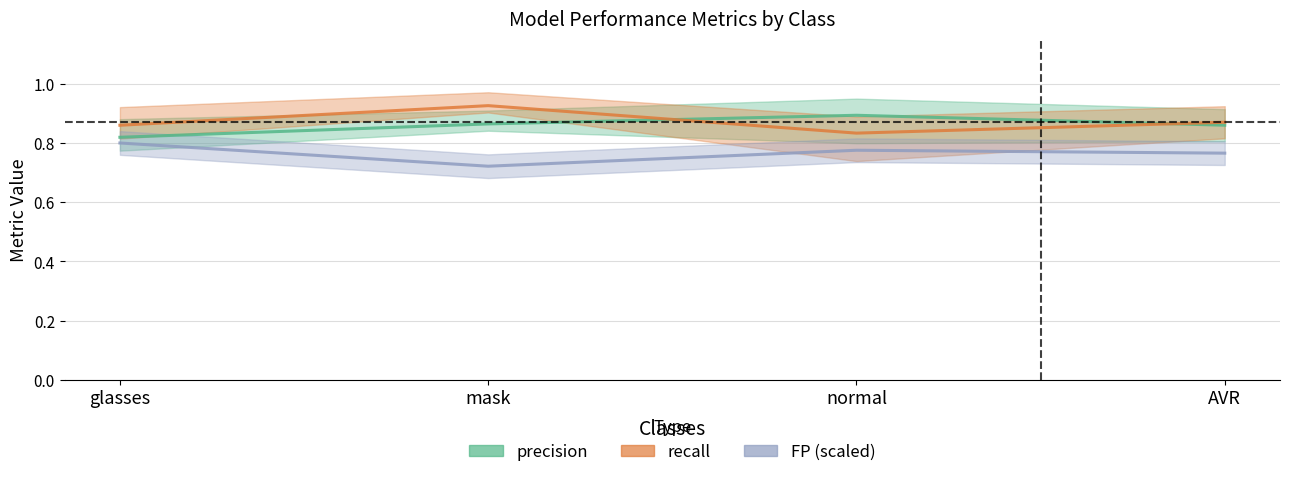

What is the difference between the recall values at mask and glasses?

0.1